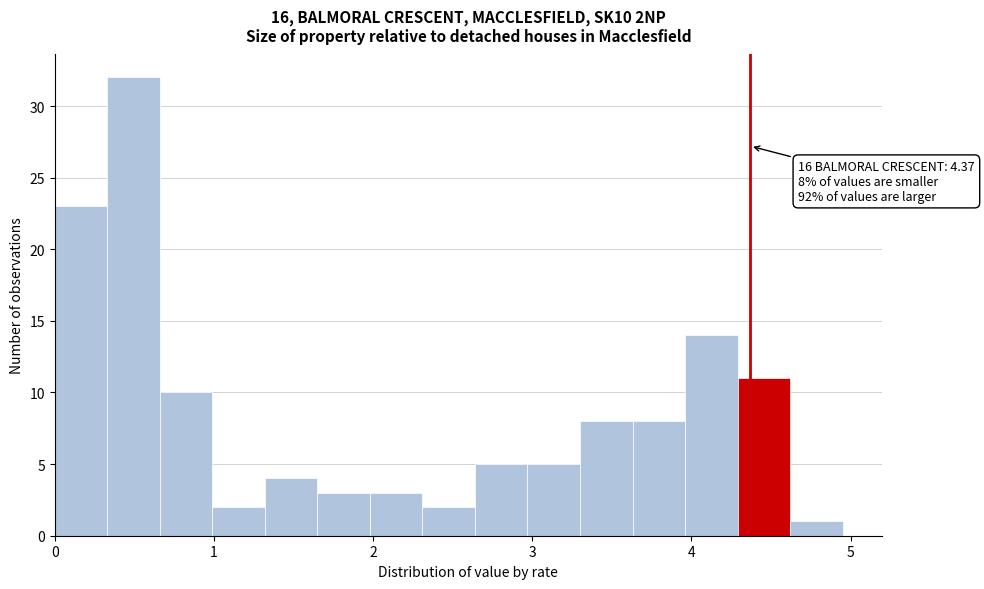

Read against the x-axis, roughly where is the centre of the tallest bar?

0.5